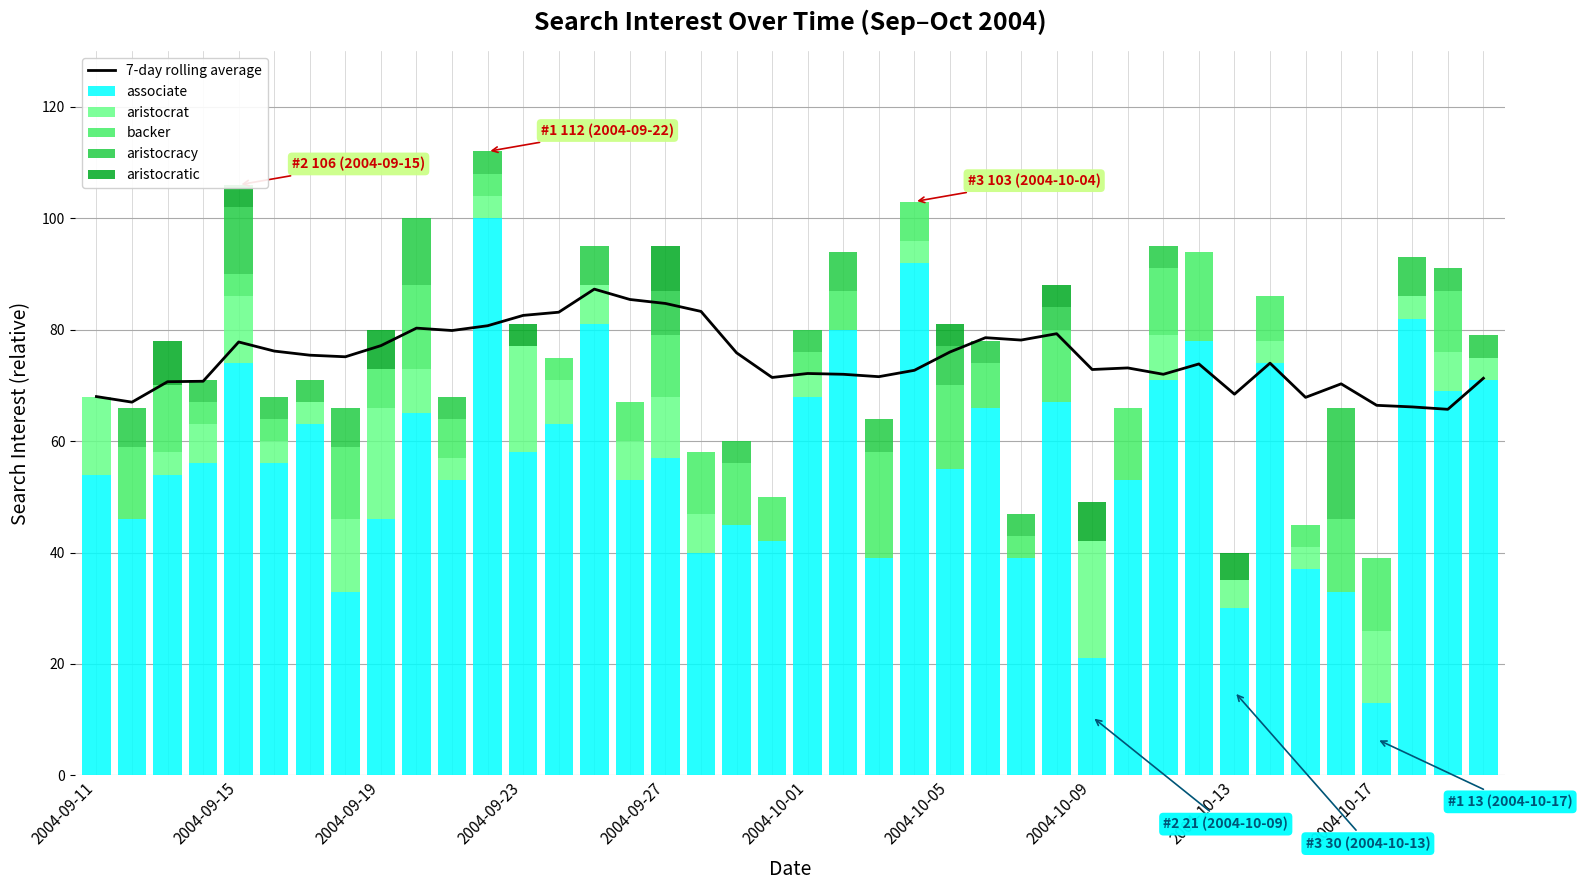

What are all the series names shown in the legend?

7-day rolling average, associate, aristocrat, backer, aristocracy, aristocratic